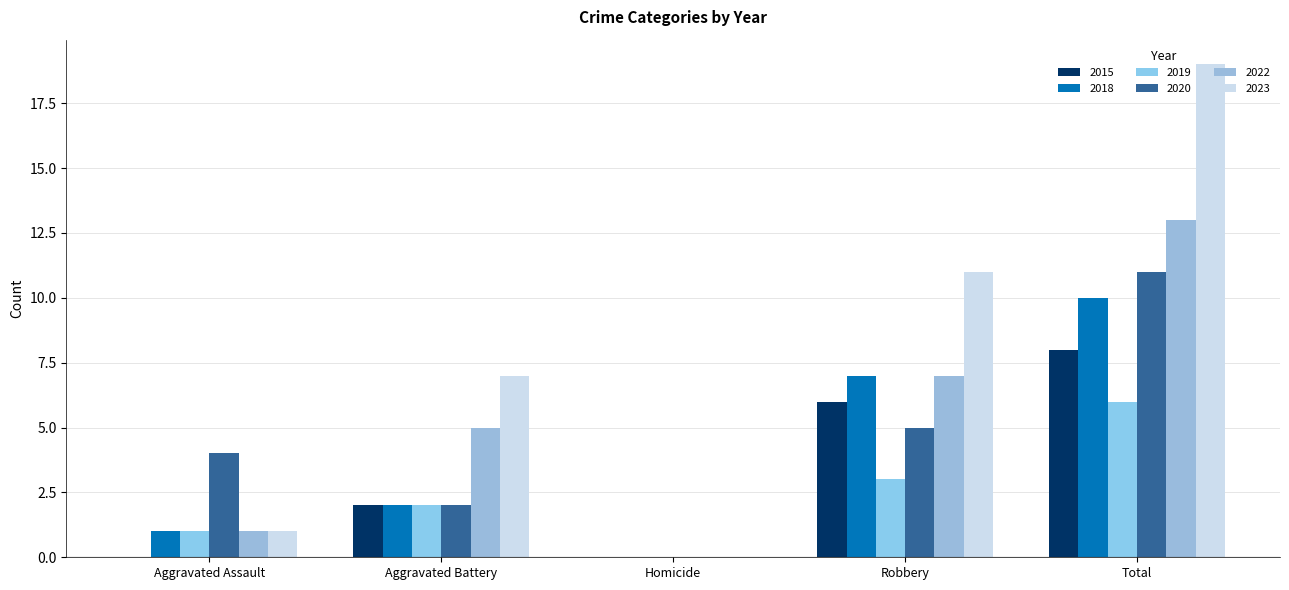

Reading left to right, transcribe all the data shown in this chart.

2015: Aggravated Assault=0	Aggravated Battery=2	Homicide=0	Robbery=6	Total=8
2018: Aggravated Assault=1	Aggravated Battery=2	Homicide=0	Robbery=7	Total=10
2019: Aggravated Assault=1	Aggravated Battery=2	Homicide=0	Robbery=3	Total=6
2020: Aggravated Assault=4	Aggravated Battery=2	Homicide=0	Robbery=5	Total=11
2022: Aggravated Assault=1	Aggravated Battery=5	Homicide=0	Robbery=7	Total=13
2023: Aggravated Assault=1	Aggravated Battery=7	Homicide=0	Robbery=11	Total=19